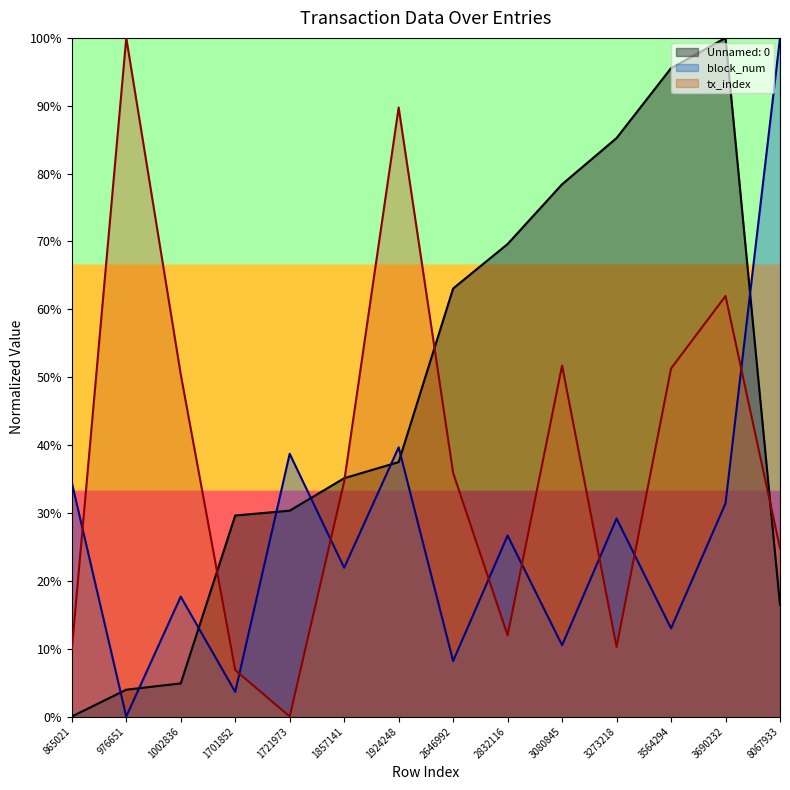

The block_num series shows 1.7 at 8067933. True or false?

False